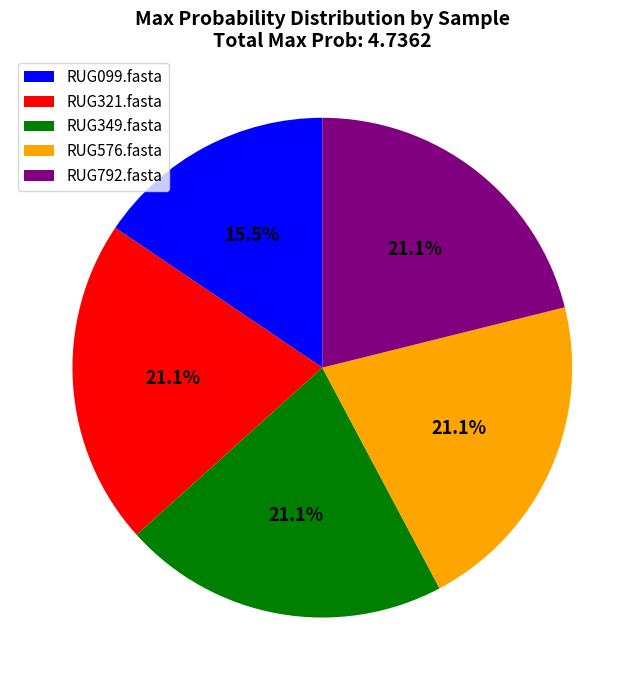

To the nearest percent, what is the average slice percentage?

20%